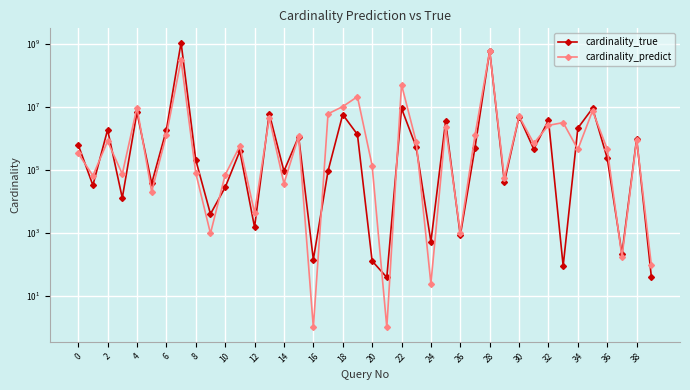

What are all the series names shown in the legend?

cardinality_true, cardinality_predict